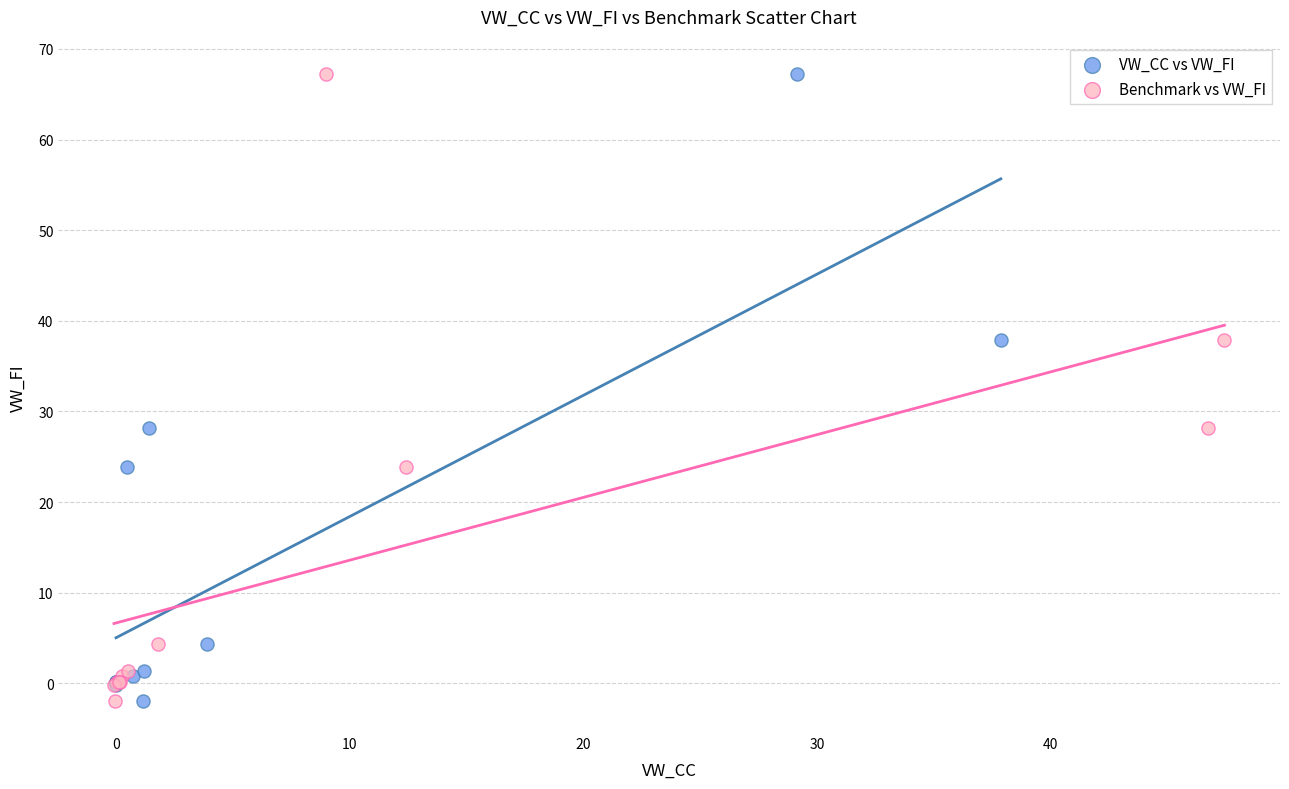

What are all the series names shown in the legend?

VW_CC vs VW_FI, Benchmark vs VW_FI